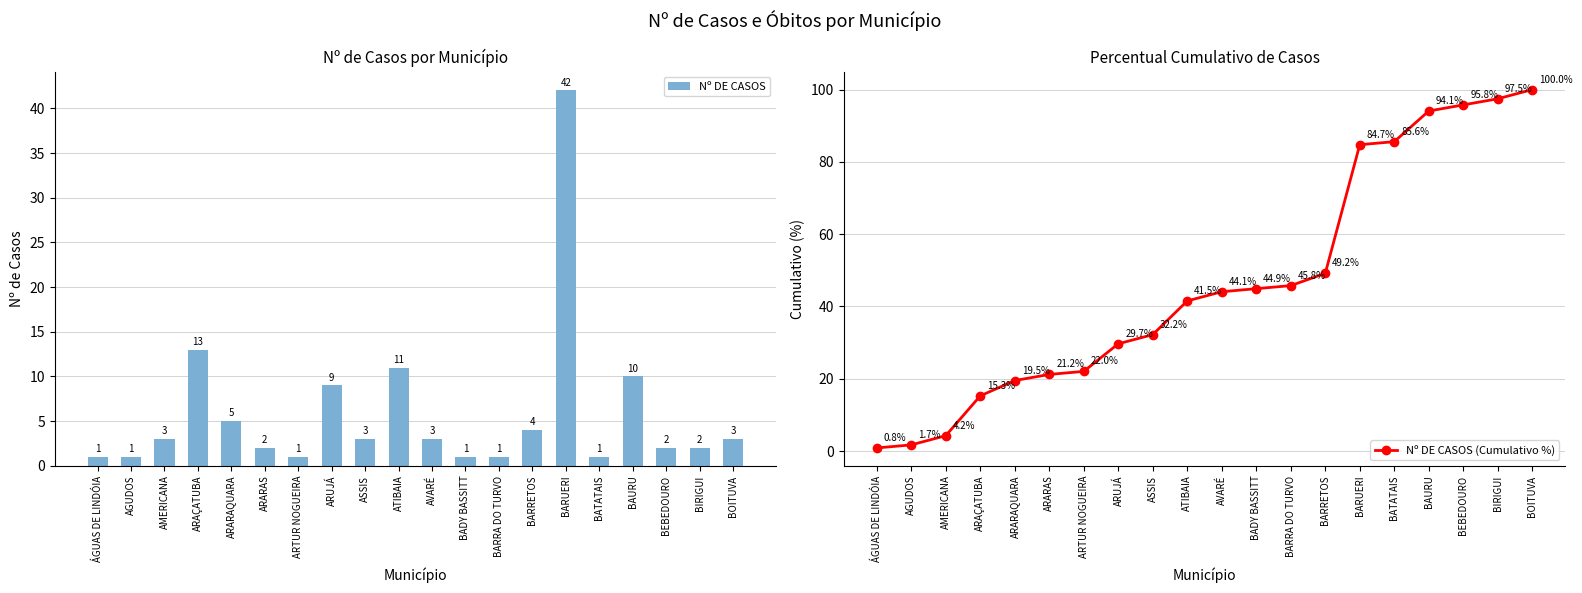

What is the difference between the Nº DE CASOS (Cumulativo %) values at BARRA DO TURVO and BEBEDOURO?

50.0